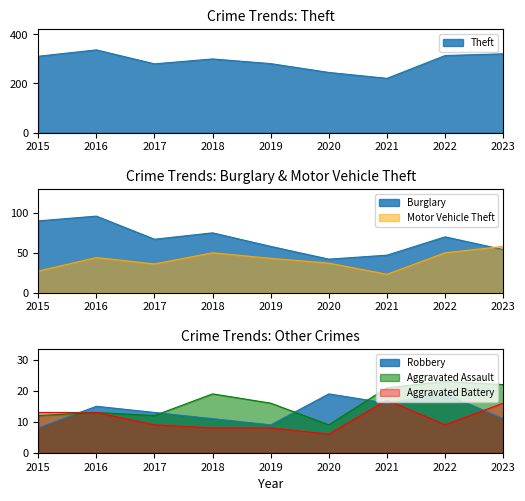

The value of Aggravated Battery at 2019 is 2. True or false?

False